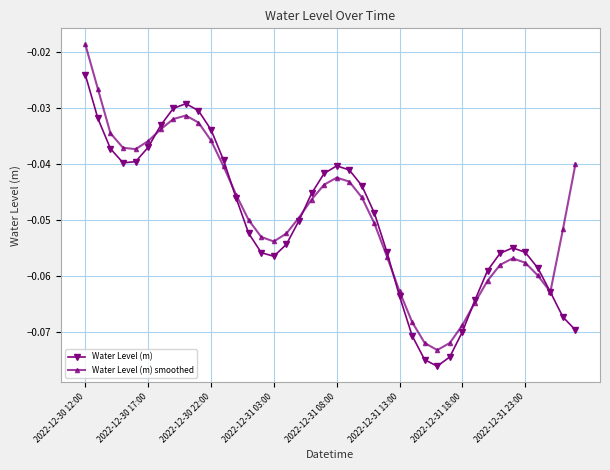

List the series in order of their peak value, highest first.

Water Level (m) smoothed, Water Level (m)